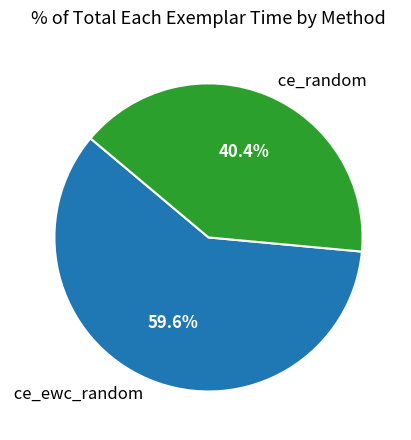

What is the largest slice in the pie chart?

ce_ewc_random